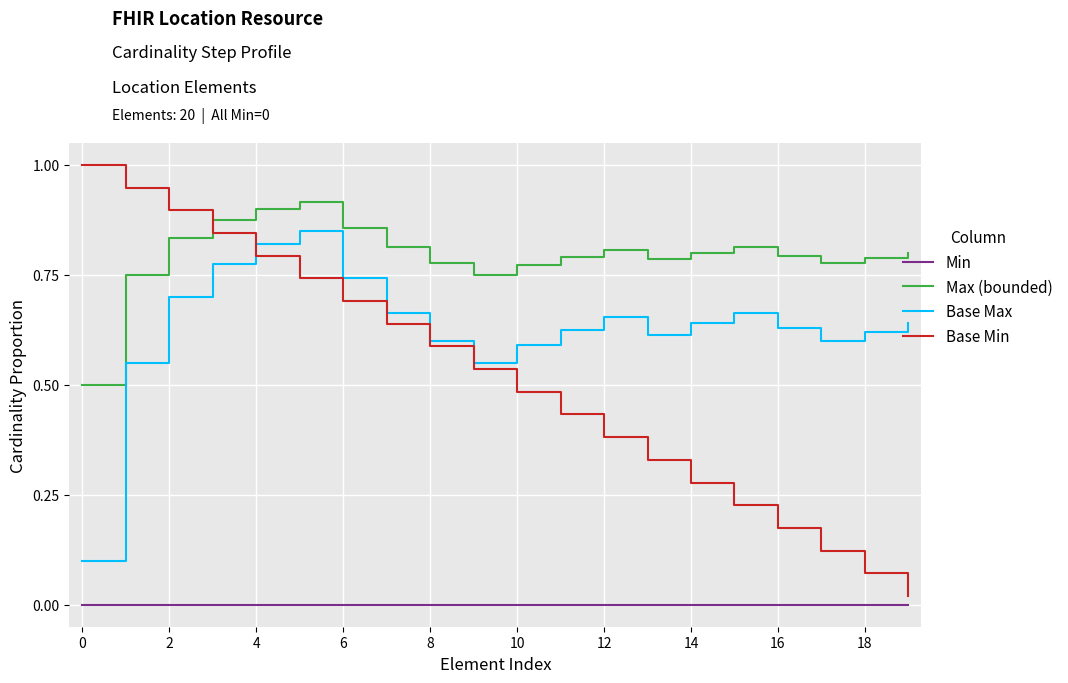

List the series in order of their peak value, lowest first.

Min, Base Max, Max (bounded), Base Min